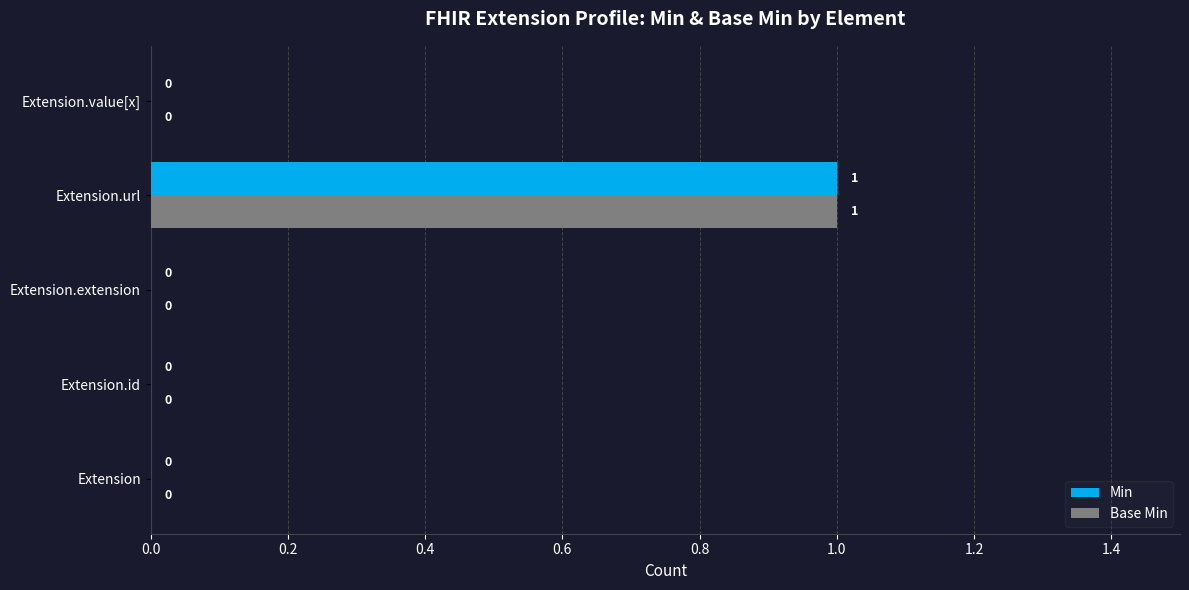

Which category has the highest value in the Base Min series?

Extension.url